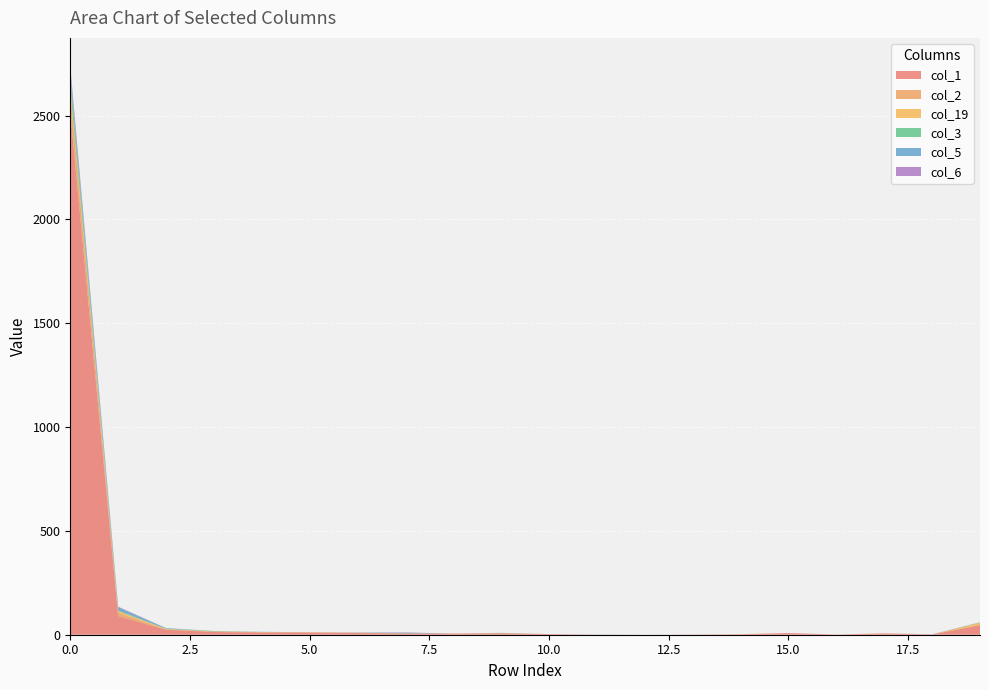

Reading left to right, transcribe all the data shown in this chart.

col_1: 2517	90	24	13	11	11	8	6	5	7	3	0	0	1	2	8	1	6	1	46
col_2: 94	16	1	3	1	0	2	0	1	1	0	0	0	0	0	0	0	0	0	1
col_19: 24	8	3	0	1	1	0	0	0	0	0	0	0	0	1	0	0	1	0	11
col_3: 55	3	1	2	0	0	0	2	0	1	0	0	0	0	0	0	0	0	0	1
col_5: 23	15	3	0	1	0	1	1	0	0	0	0	0	0	0	0	0	0	0	1
col_6: 24	3	0	0	0	0	0	2	0	0	0	1	0	0	0	0	0	0	1	0